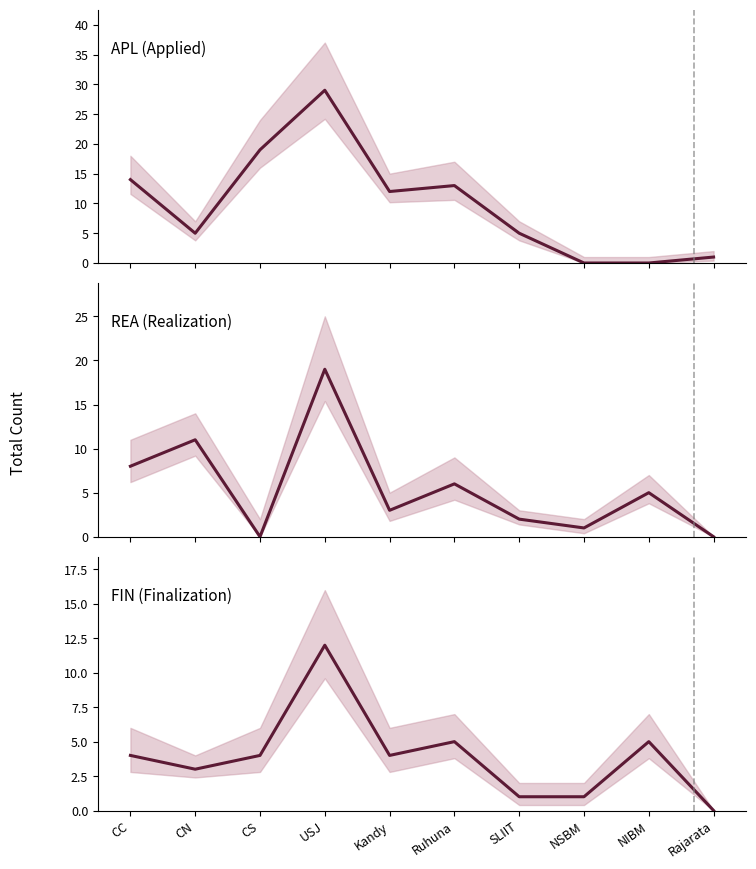

Rank the categories by REA value from lowest to highest.

CS, Rajarata, NSBM, SLIIT, Kandy, NIBM, Ruhuna, CC, CN, USJ